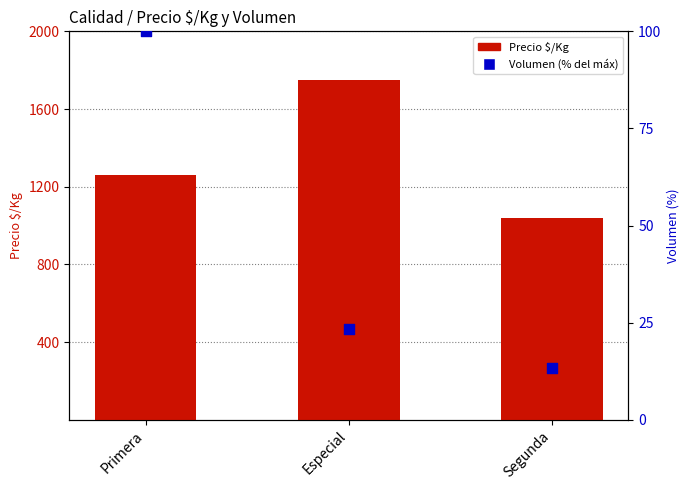

Which series has the largest total across all categories?

Precio $/Kg